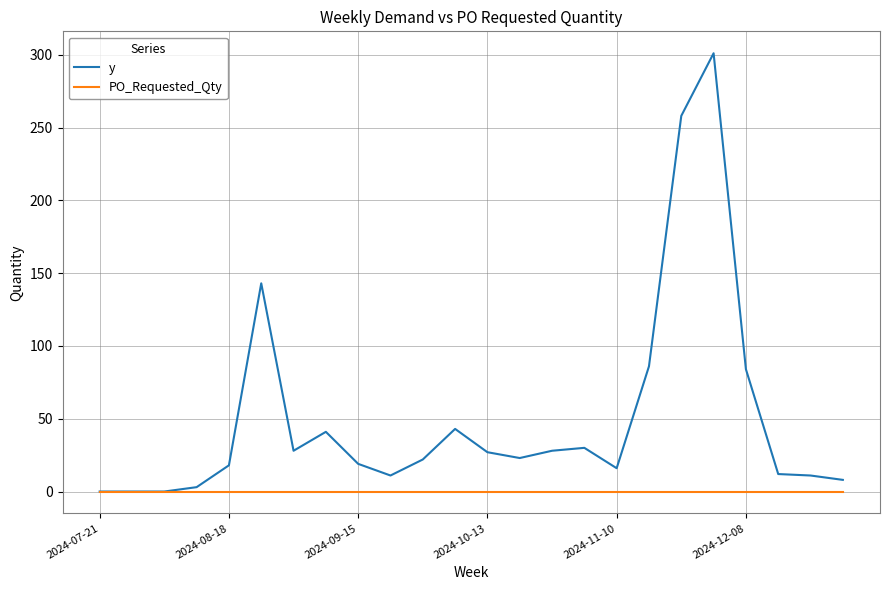

List the series in order of their peak value, lowest first.

PO_Requested_Qty, y